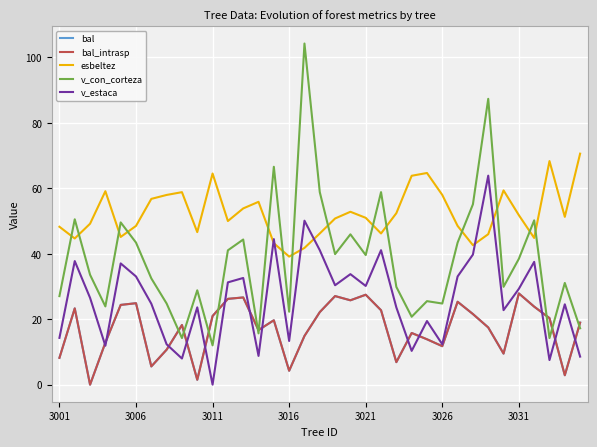

Reading left to right, list all the values displayed in this chart.

bal: 8.2	23.3	0.0	12.8	24.4	24.9	5.6	10.7	18.2	1.5	21.0	26.2	26.6	16.7	19.7	4.2	14.9	22.2	27.1	25.8	27.5	22.7	6.9	15.8	13.9	11.8	25.3	21.6	17.5	9.5	27.9	23.8	20.3	2.9	19.0
bal_intrasp: 8.2	23.3	0.0	12.8	24.4	24.9	5.6	10.7	18.2	1.5	21.0	26.2	26.6	16.7	19.7	4.2	14.9	22.2	27.1	25.8	27.5	22.7	6.9	15.8	13.9	11.8	25.3	21.6	17.5	9.5	27.9	23.8	20.3	2.9	19.0
esbeltez: 48.2	44.7	49.2	59.1	45.1	48.5	56.8	58.0	58.8	46.6	64.5	50.0	53.9	55.9	43.2	39.1	41.8	46.2	50.8	52.8	51.0	46.2	52.4	63.8	64.7	58.0	48.5	42.6	46.0	59.4	51.8	44.8	68.3	51.3	70.6
v_con_corteza: 27.1	50.5	33.6	23.9	49.6	43.4	32.5	24.8	14.2	28.8	12.0	41.0	44.4	15.7	66.6	22.3	104.2	58.8	39.9	45.9	39.6	58.8	29.9	20.8	25.5	24.8	43.4	55.1	87.3	29.9	38.5	50.2	14.2	31.1	17.2
v_estaca: 14.3	37.8	26.5	11.9	37.0	33.1	24.7	12.3	8.0	23.6	0.0	31.3	32.6	8.8	44.5	13.3	50.1	41.1	30.4	33.8	30.2	41.1	23.6	10.3	19.4	12.3	33.1	39.8	63.9	22.8	29.3	37.5	7.5	24.6	8.6